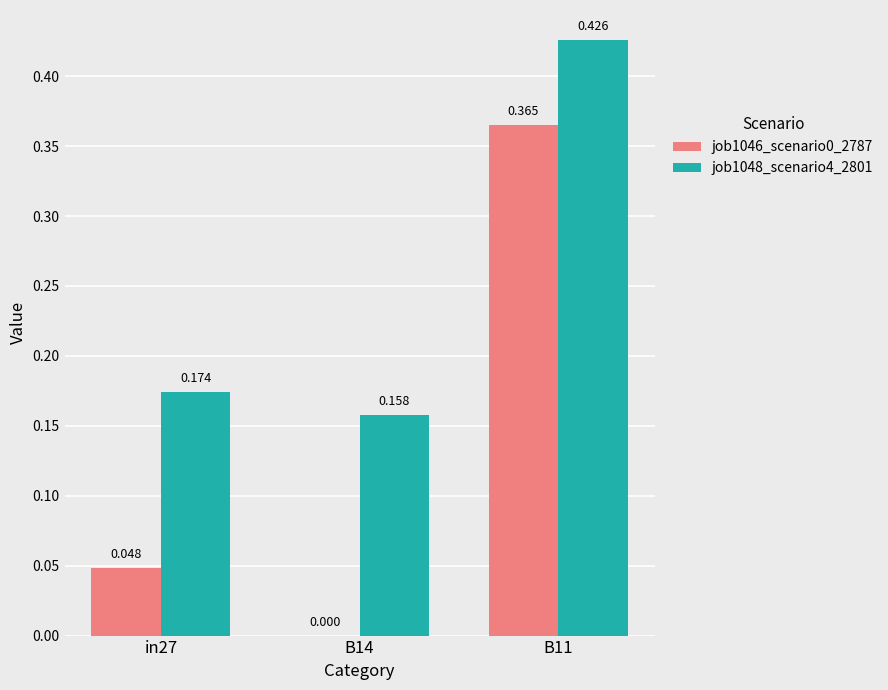

Is it true that job1046_scenario0_2787 equals 0.0 at B14?

True